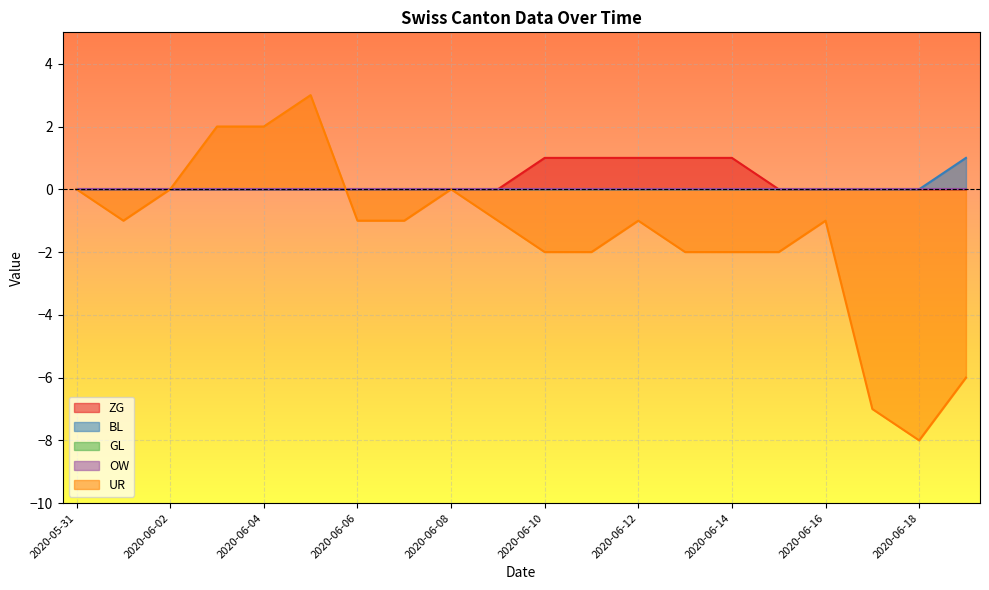

Which category has the highest value in the BL series?

2020-06-19